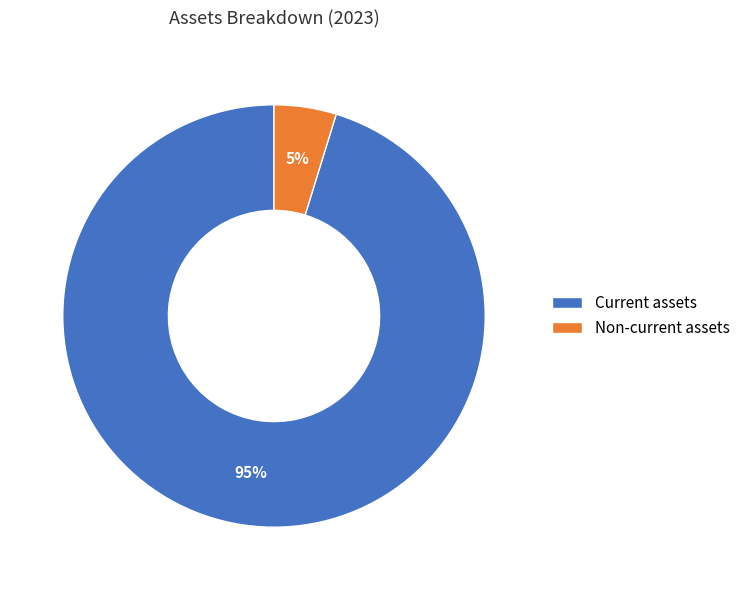

To the nearest percent, what percentage of the pie is Non-current assets?

5%